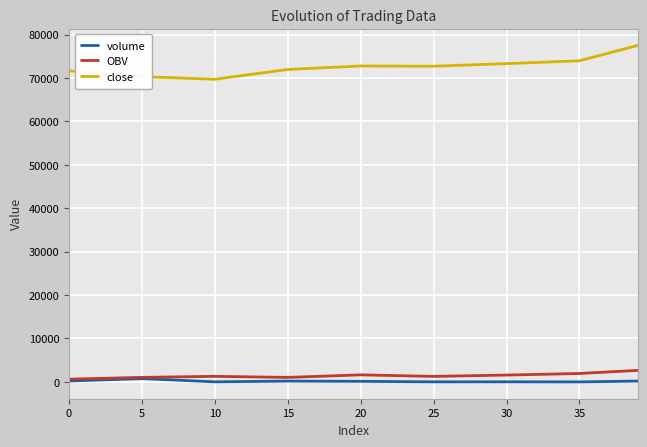

Which series has the largest total across all categories?

close